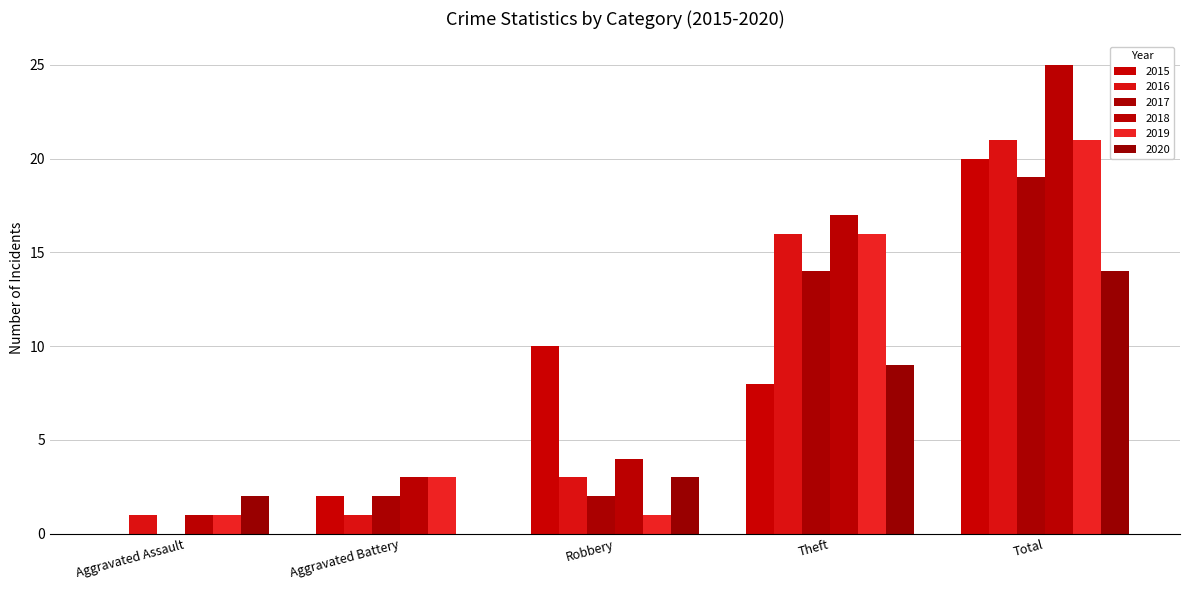

How many distinct data groups are displayed?

6